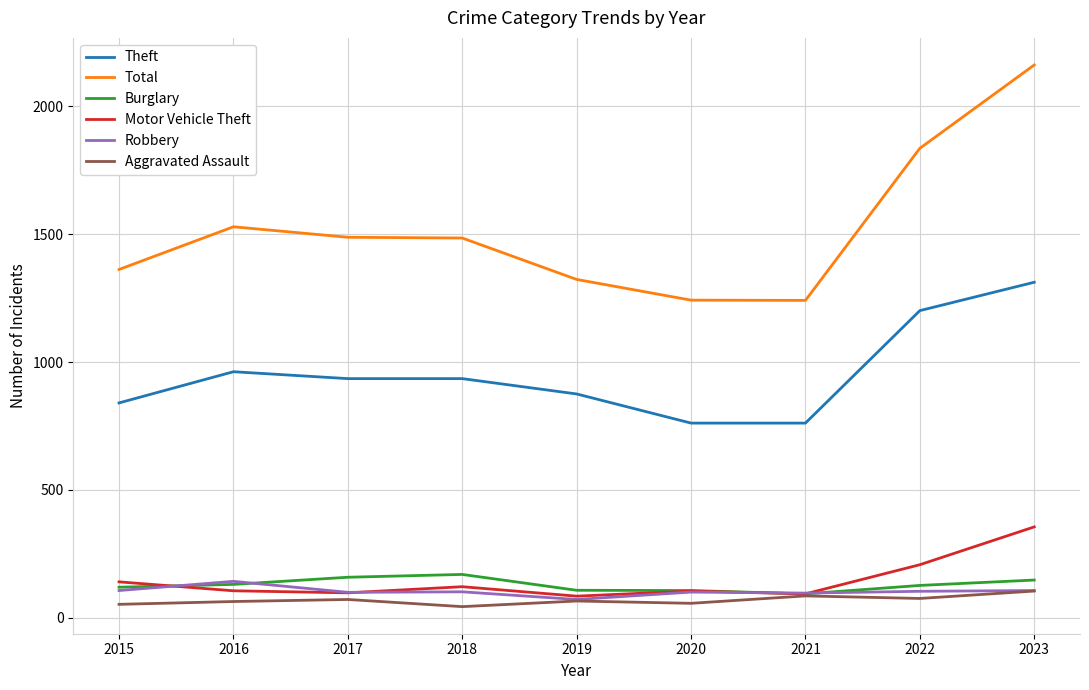

Is it true that Motor Vehicle Theft equals 207 at 2022?

True